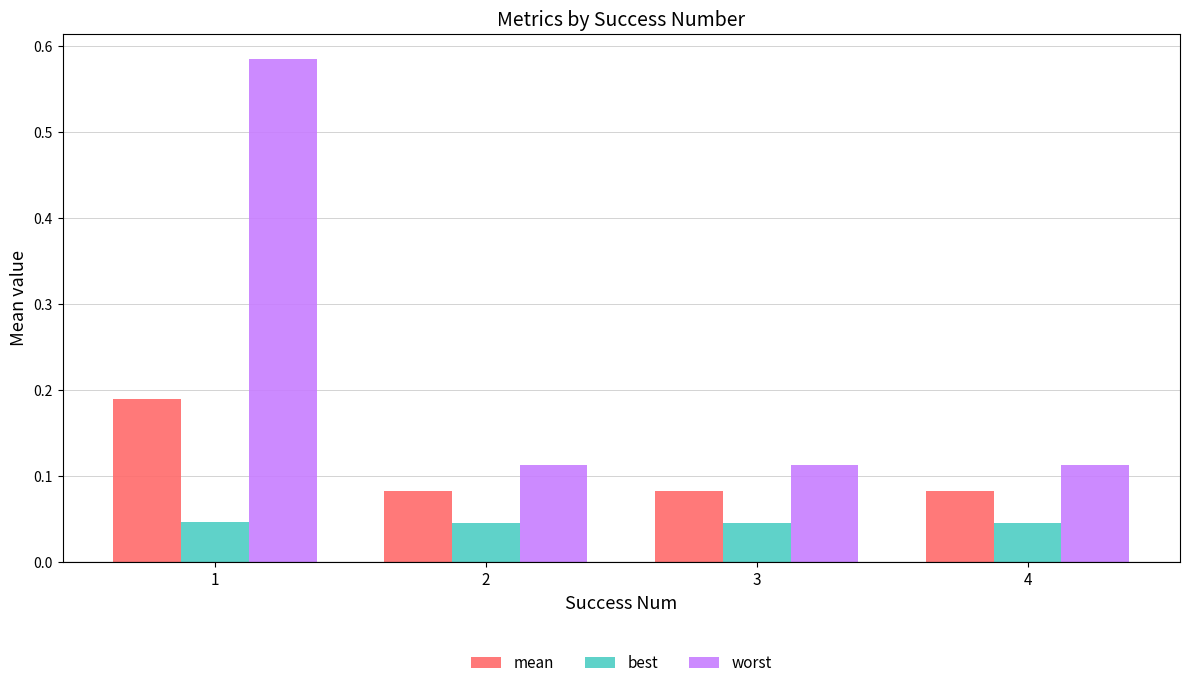

At which category is the sum across all series the highest?

1